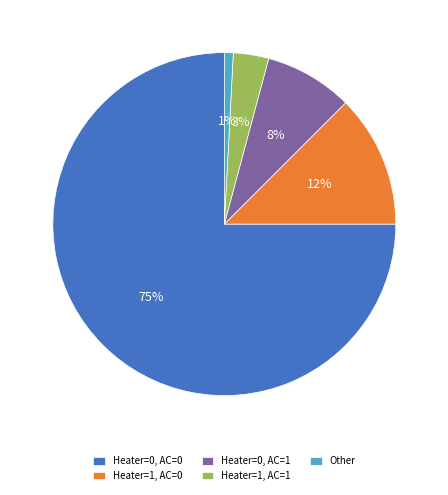

Between Other and Heater=1, AC=0, which is larger?

Heater=1, AC=0